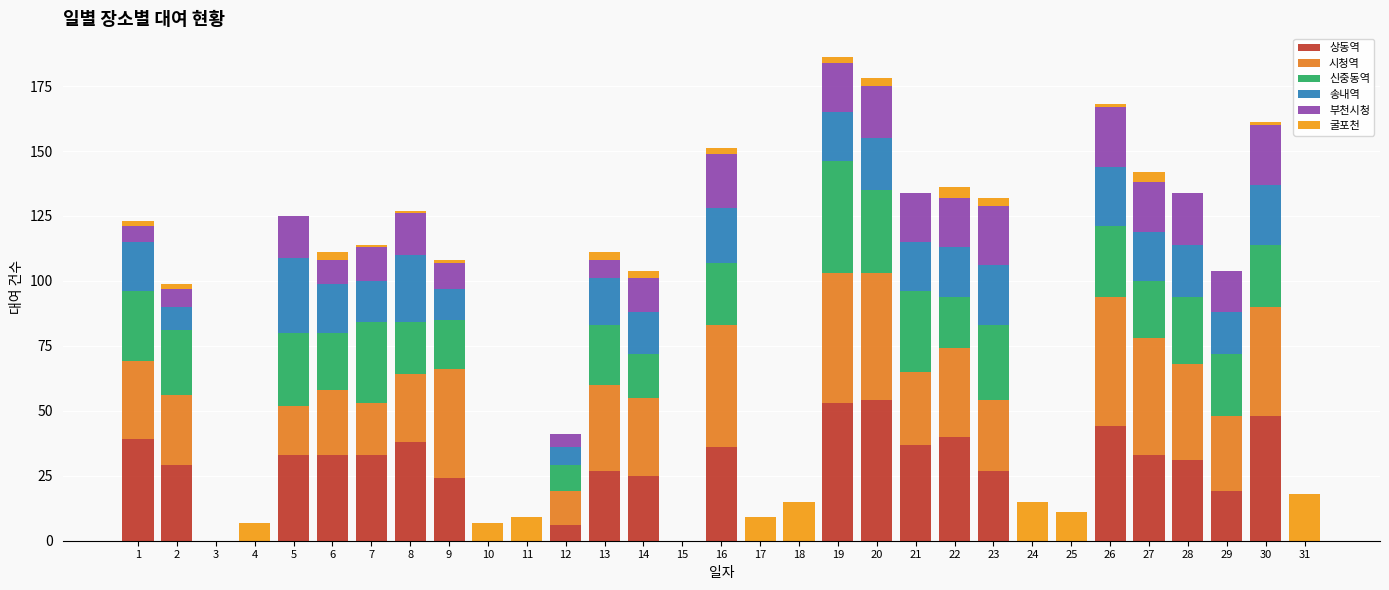

Are the bars grouped side by side (vs. stacked)?

No